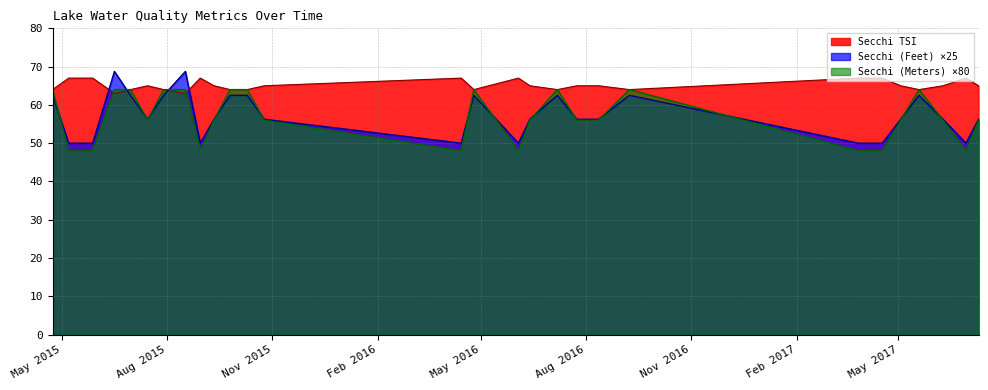

What is the average value of the Secchi (Feet) series?

57.4